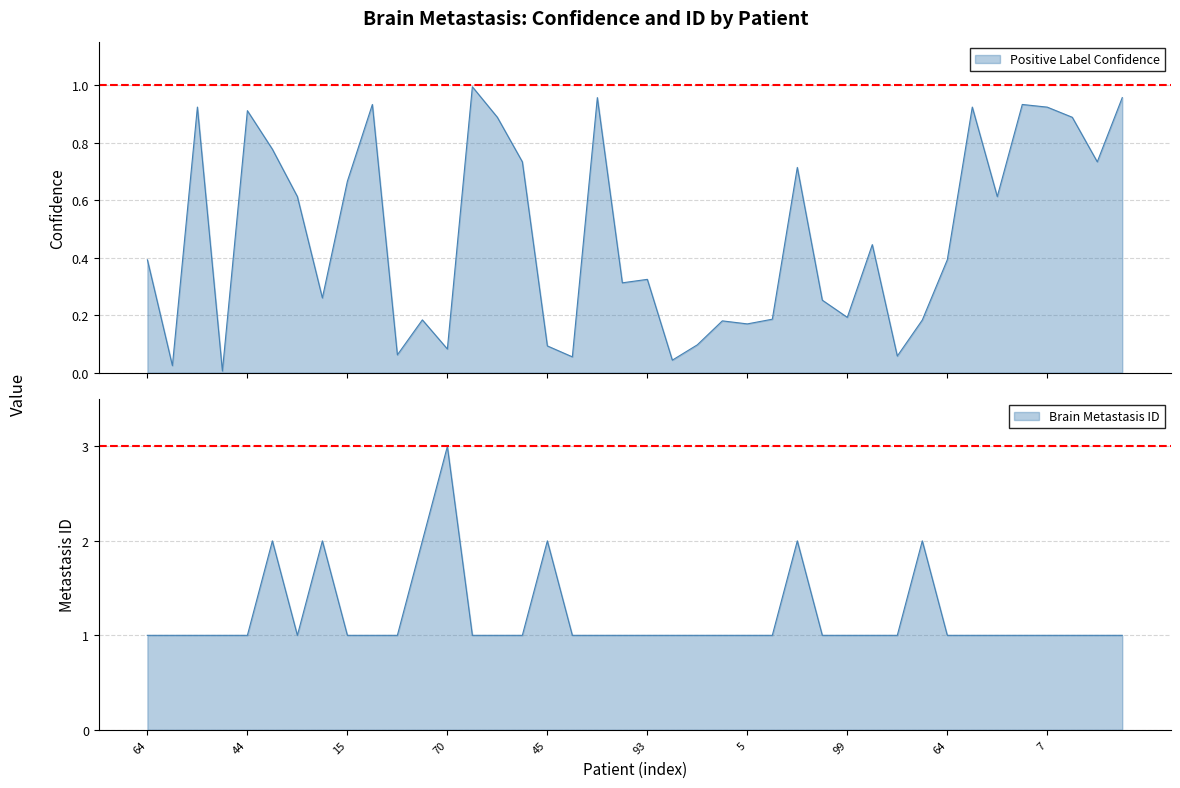

Where is the first local maximum for Positive Label Confidence?

7